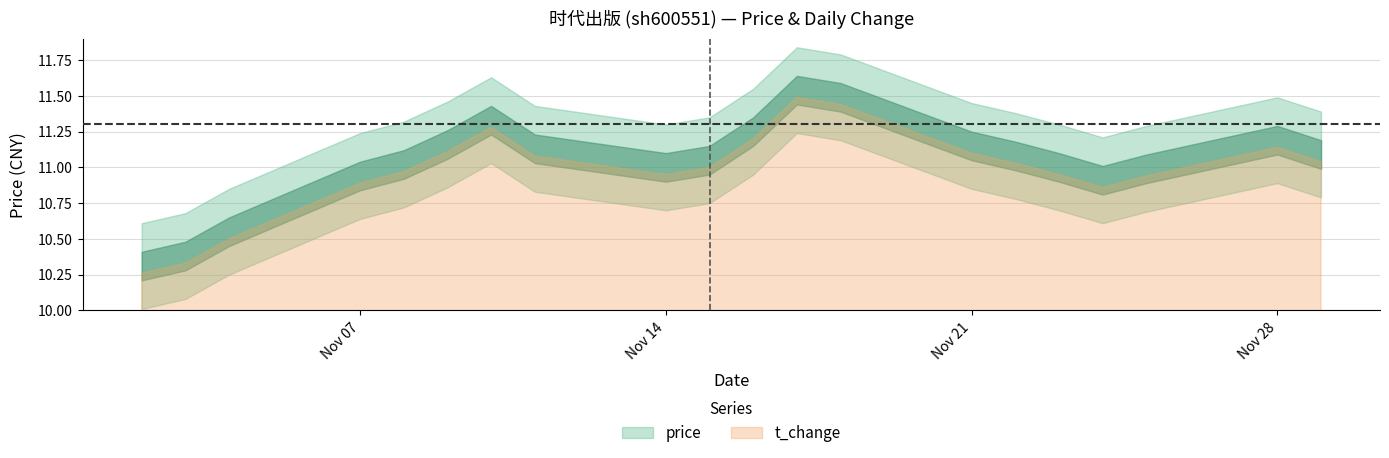

Is the value of price at 2022-11-11 greater than the value of t_change at 2022-11-03?

Yes